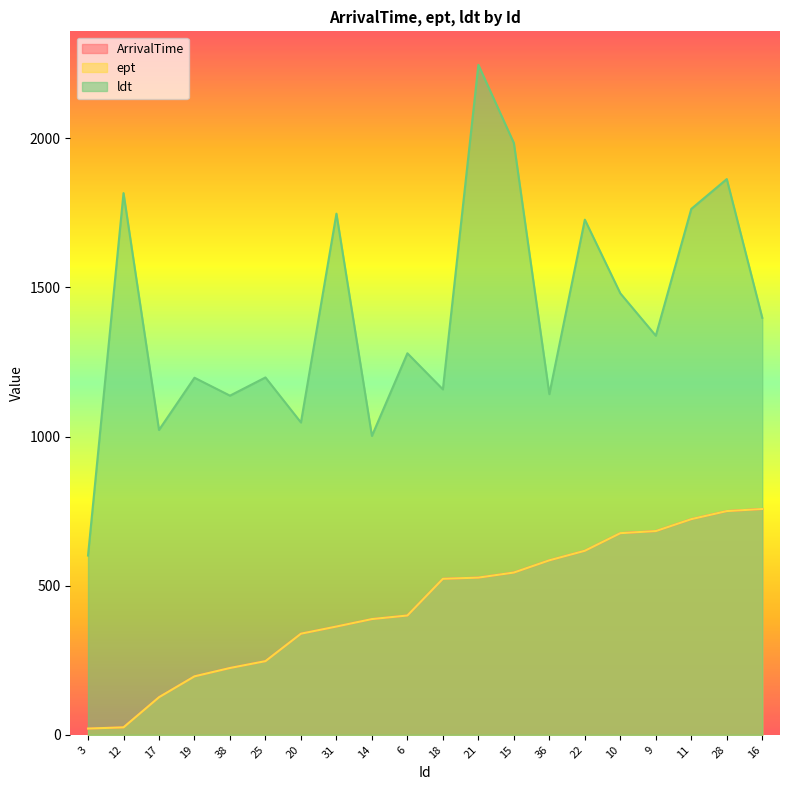

What is the sum of the ldt values at 21 and 9?

3584